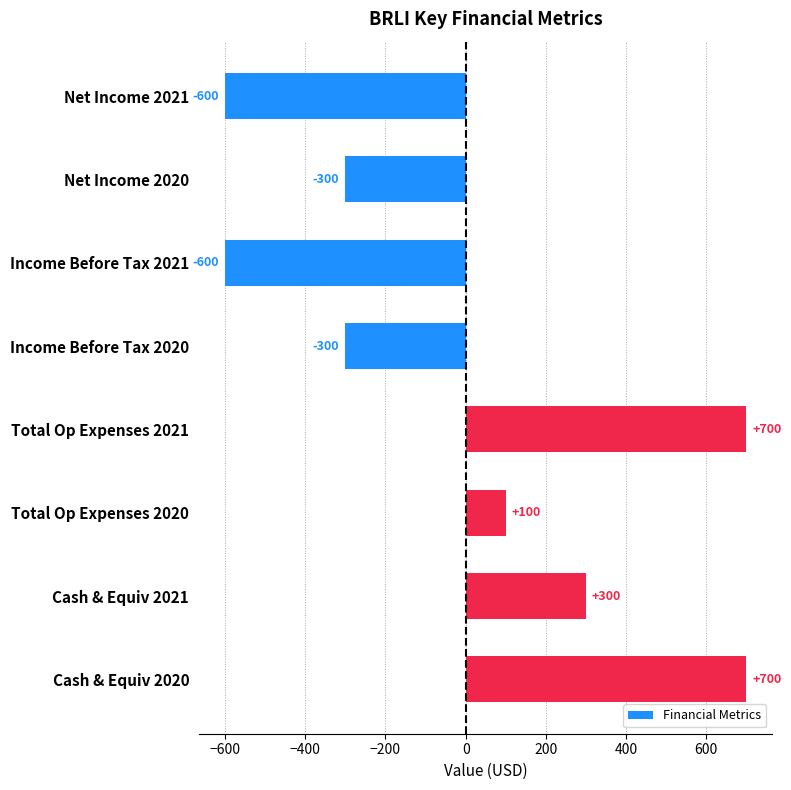

What is the smallest value displayed?

-600